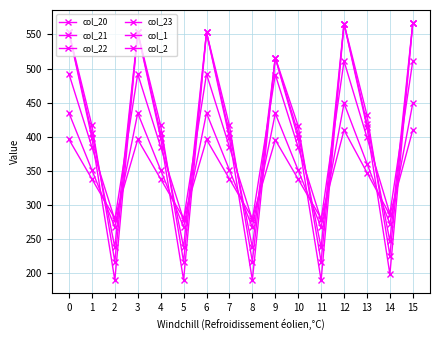

How many times do col_23 and col_22 cross each other?

10